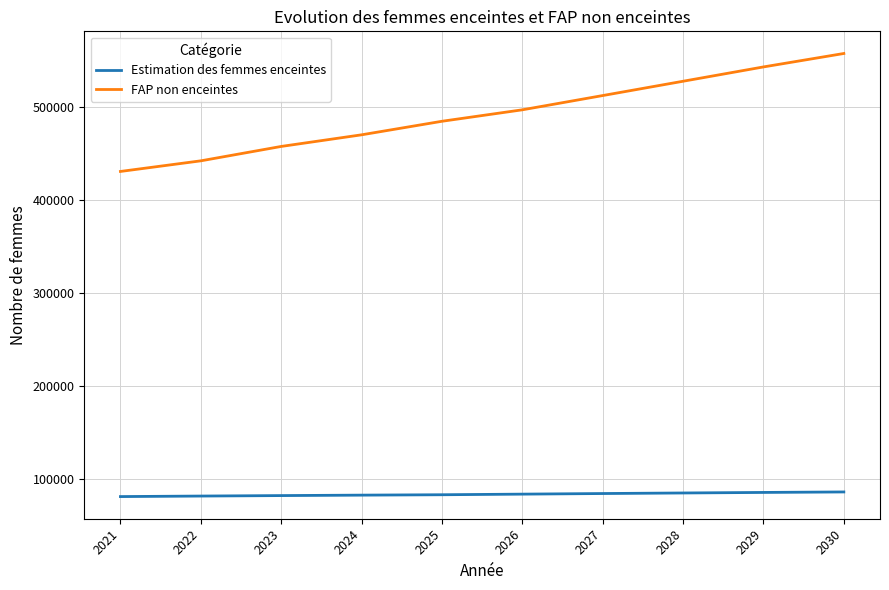

Where is FAP non enceintes nearest to the value 494543?

2026